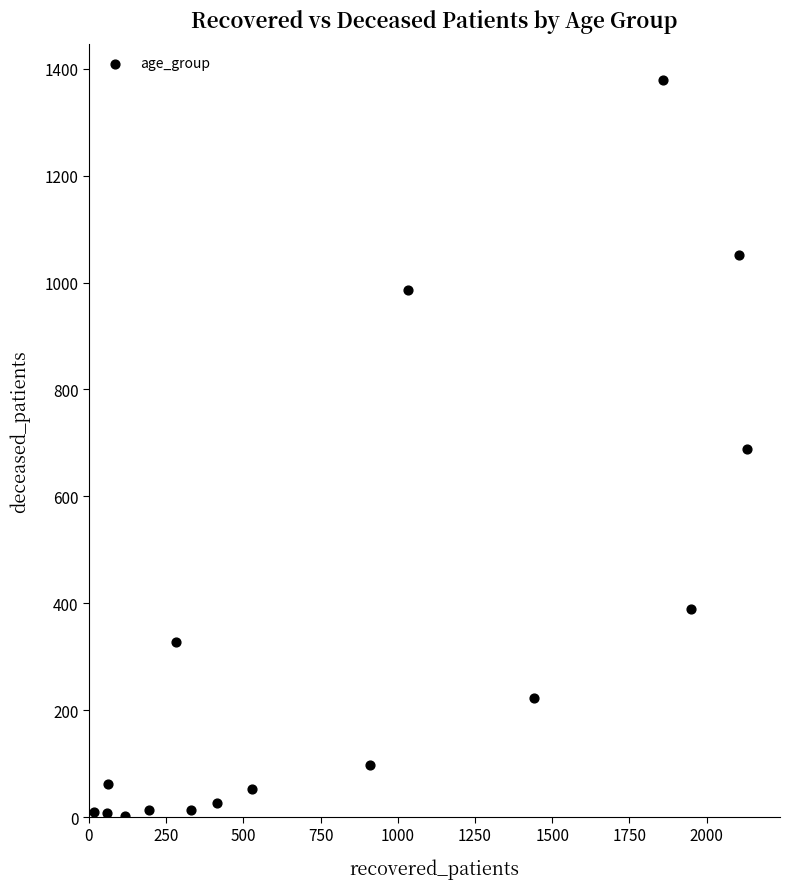

What is the range of Y values (max minus min)?

1376